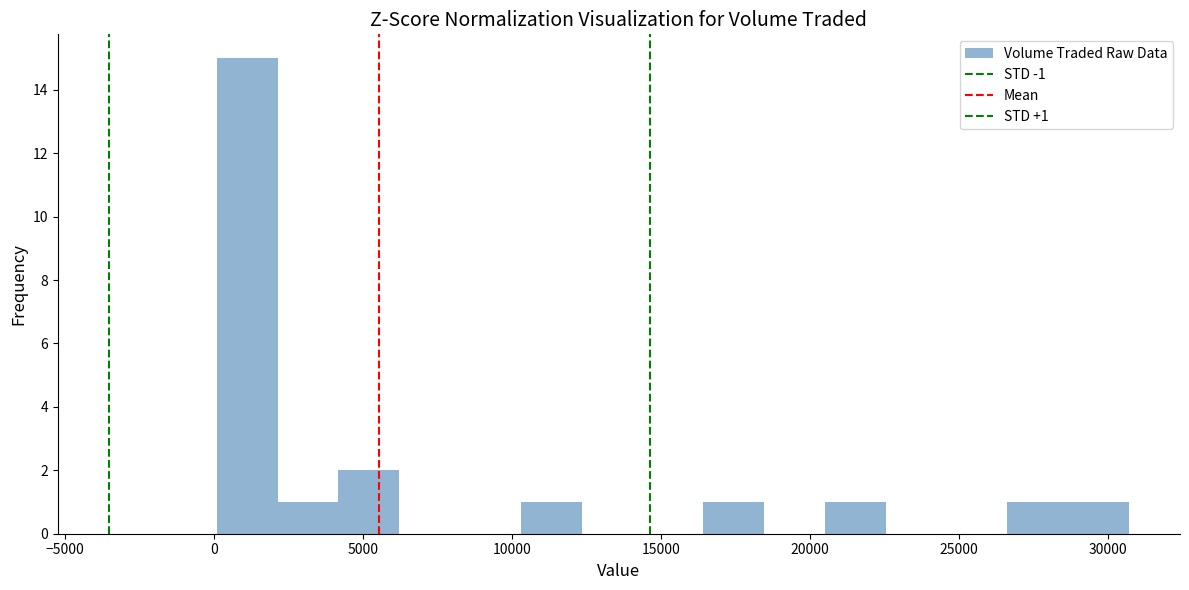

Over which range of the x-axis is the bar tallest?

0 to 2000